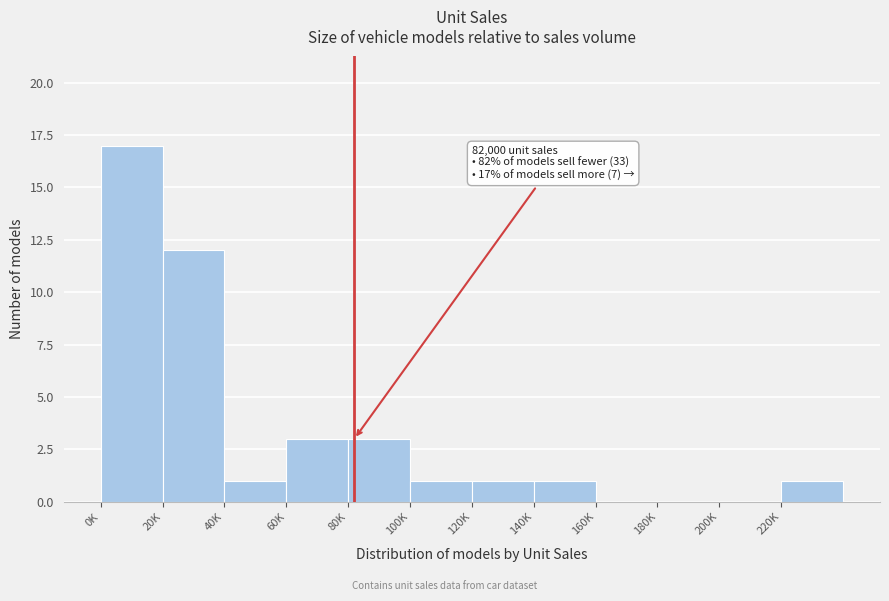

Reading left to right, what are all the values shown in this chart?

0K=17	20K=12	40K=1	60K=3	80K=3	100K=1	120K=1	140K=1	160K=0	180K=0	200K=0	220K=1